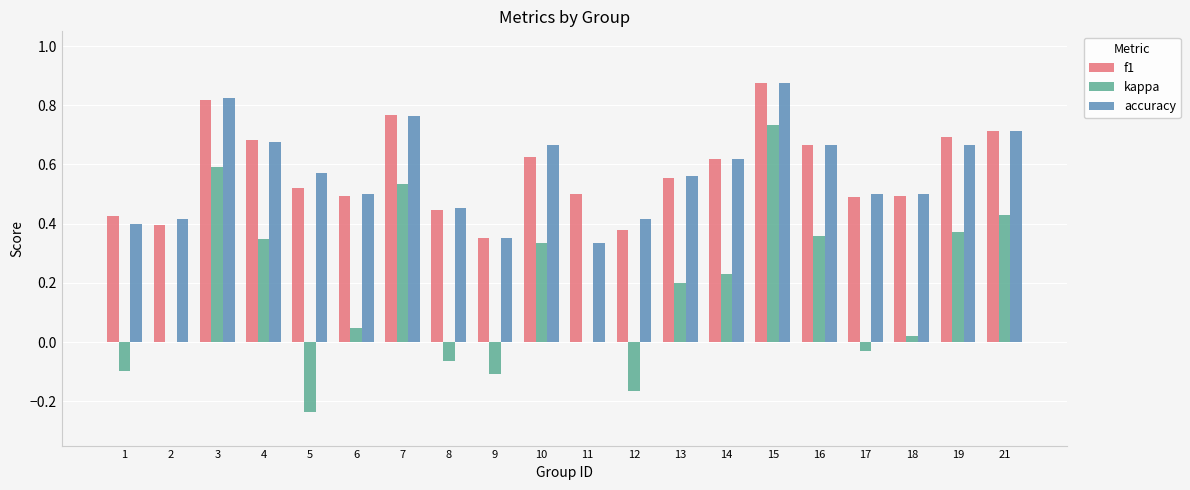

Between 6 and 14, which series saw the biggest shift?

kappa